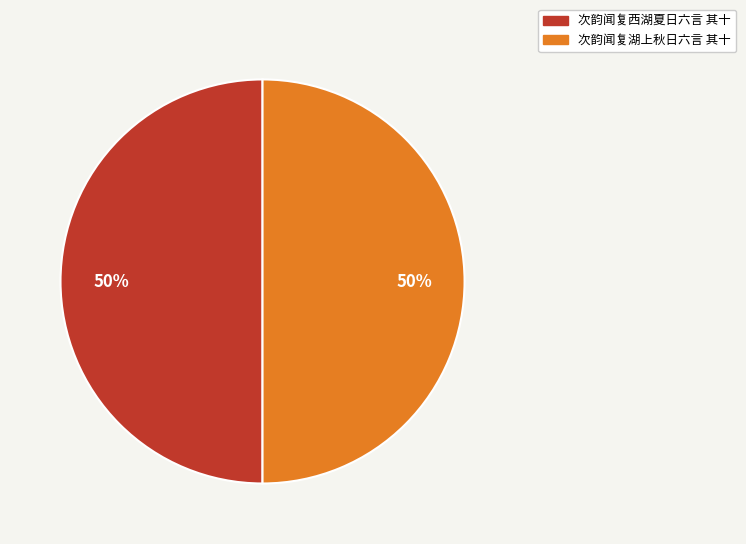

To the nearest percent, what is the combined percentage of 次韵闻复湖上秋日六言 其十 and 次韵闻复西湖夏日六言 其十?

100%